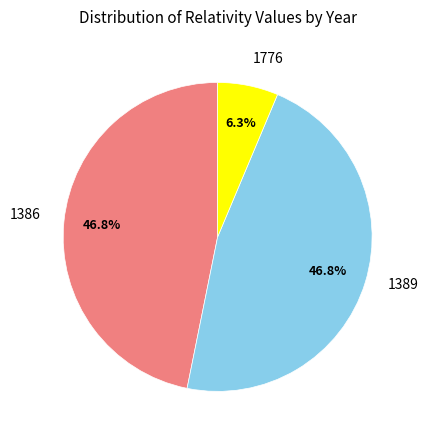

What percentage do 1386 and 1389 together represent?

93.7%